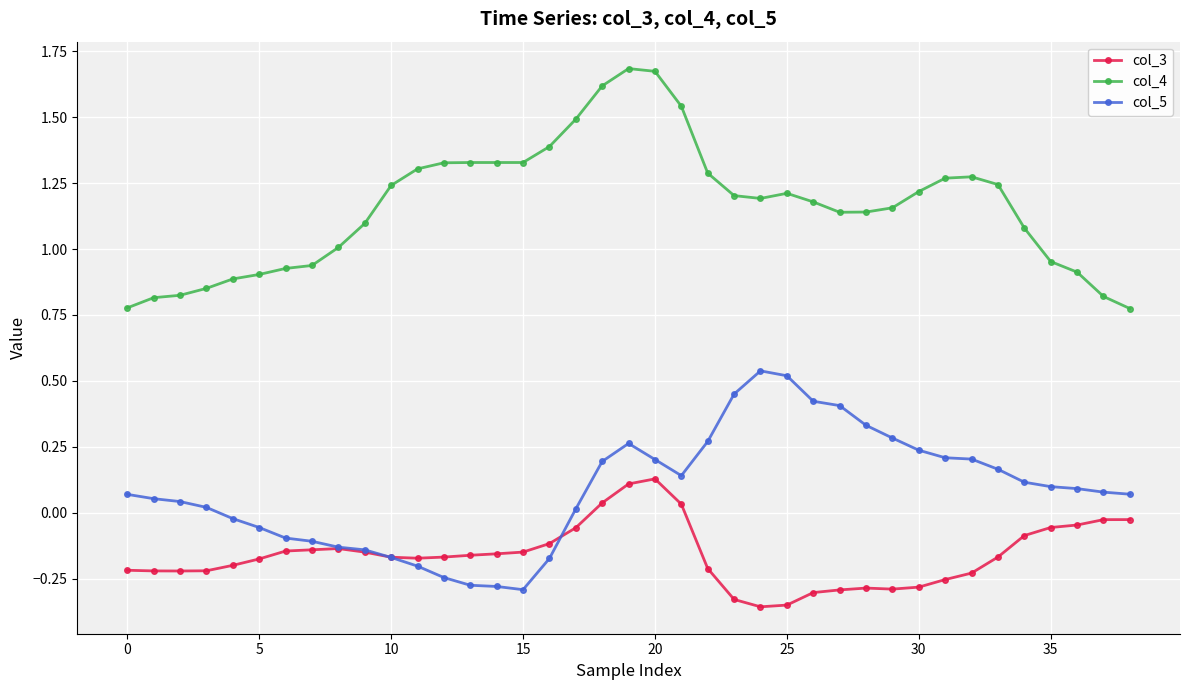

True or false: col_5 and col_4 cross at least once.

False